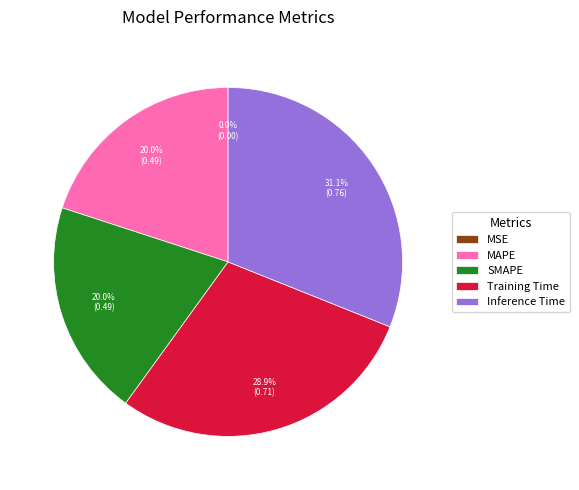

Is there a majority slice in this chart?

No